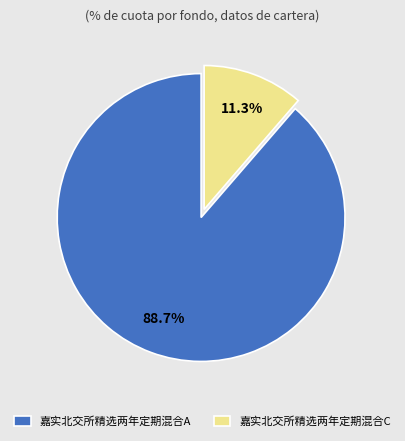

Which category has the biggest portion of the pie?

嘉实北交所精选两年定期混合A